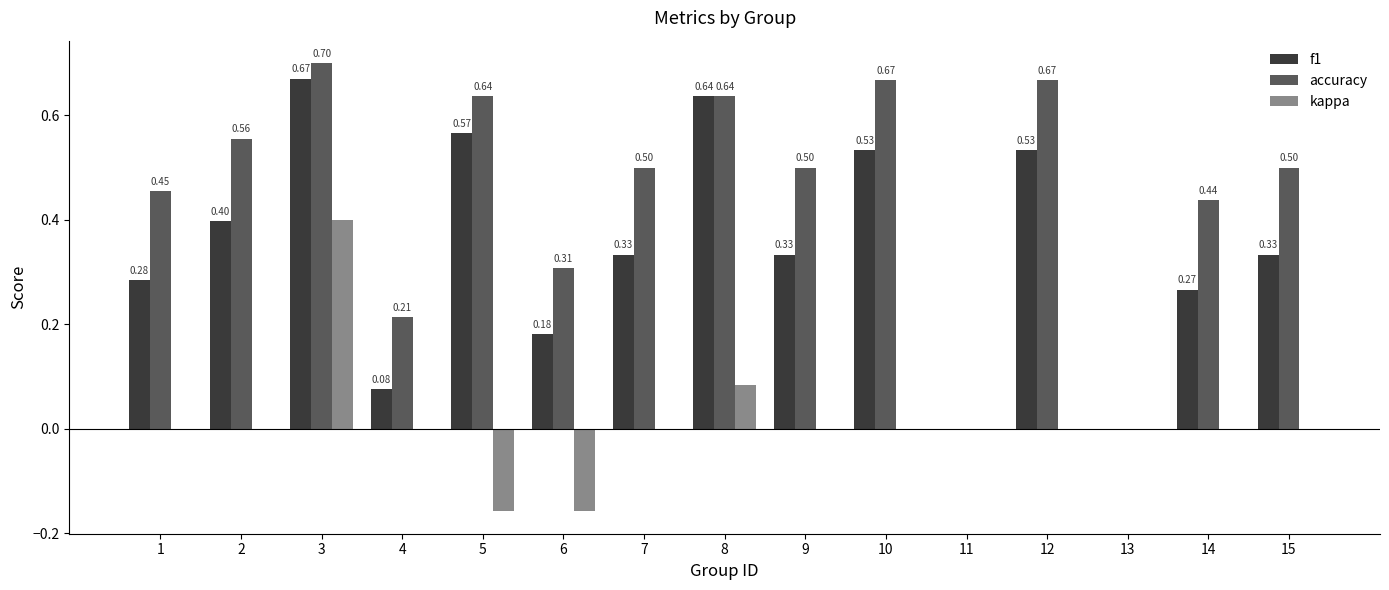

What is the sum of all f1 values?

5.1